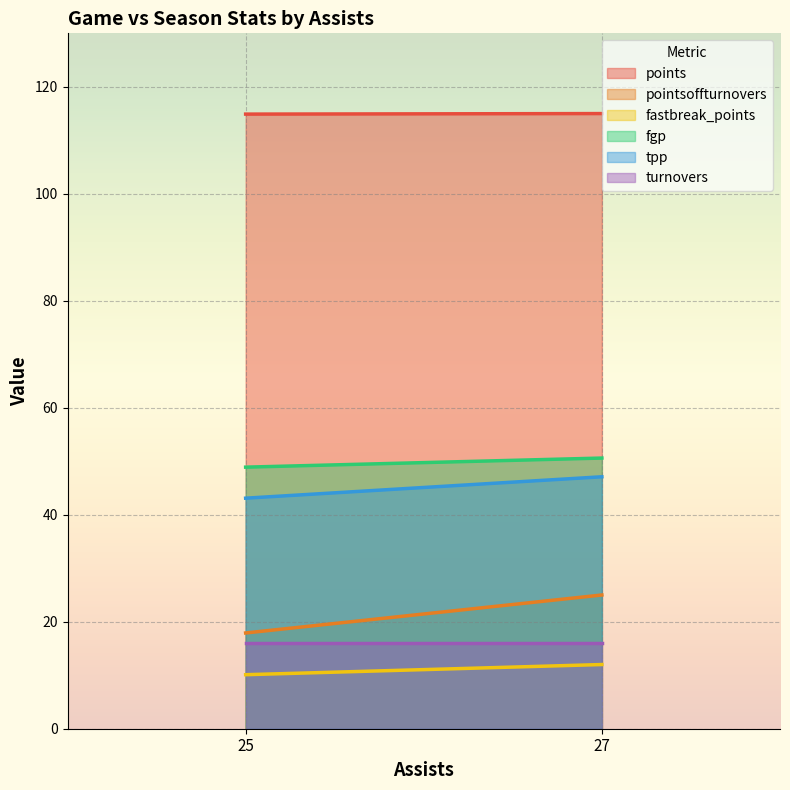

True or false: fgp has a value of 48.9 at 25.

True